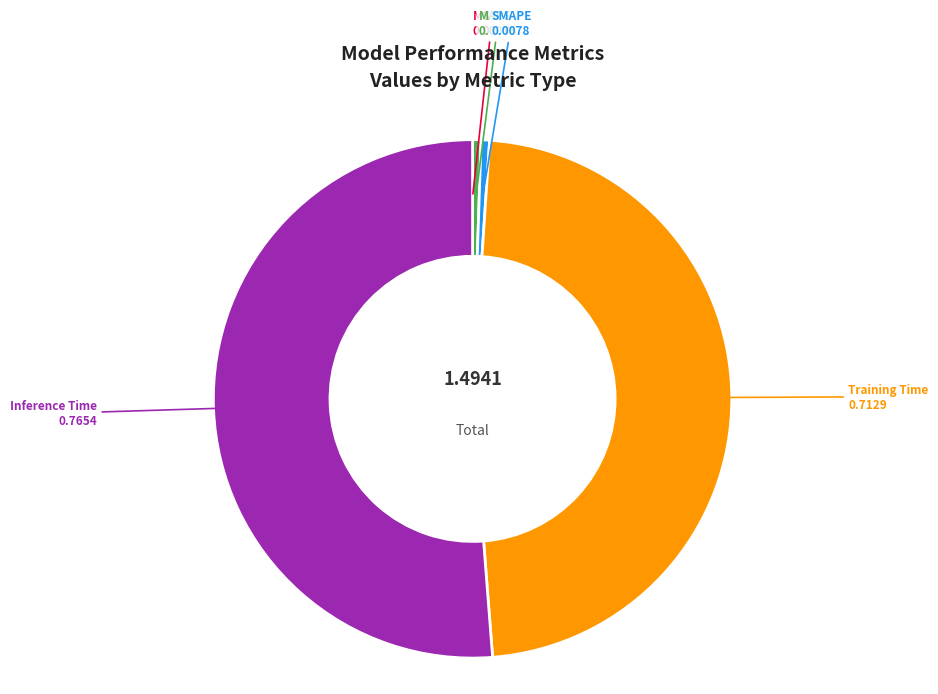

Does any single category account for the majority?

Yes